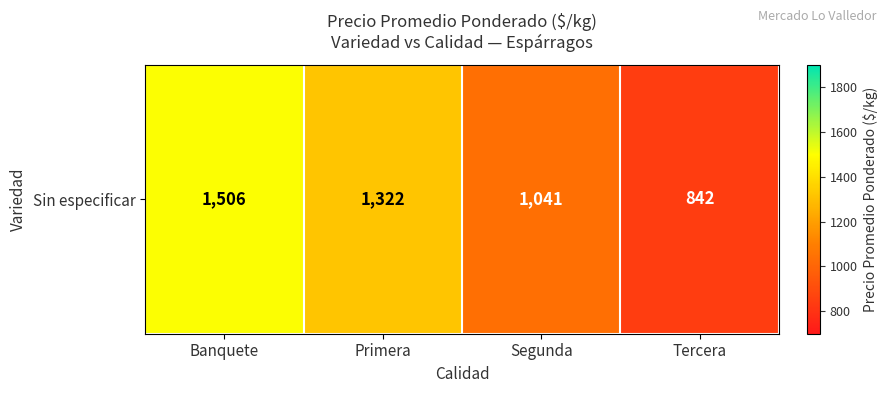

What is the average value?

1178